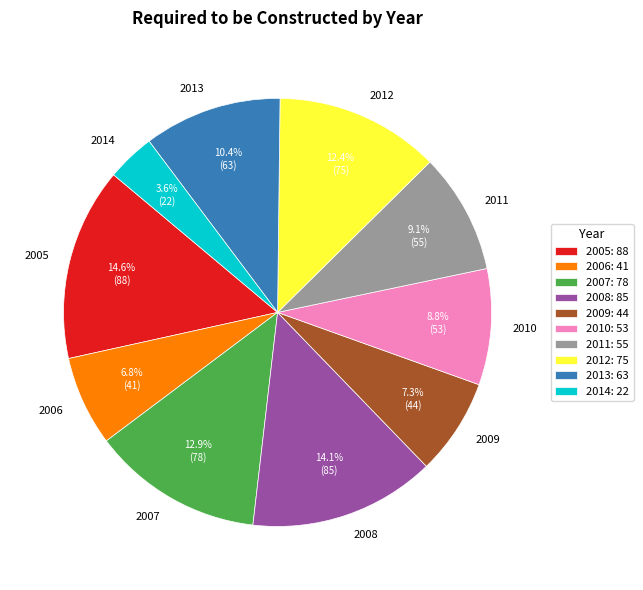

Count the number of slices in the pie.

10